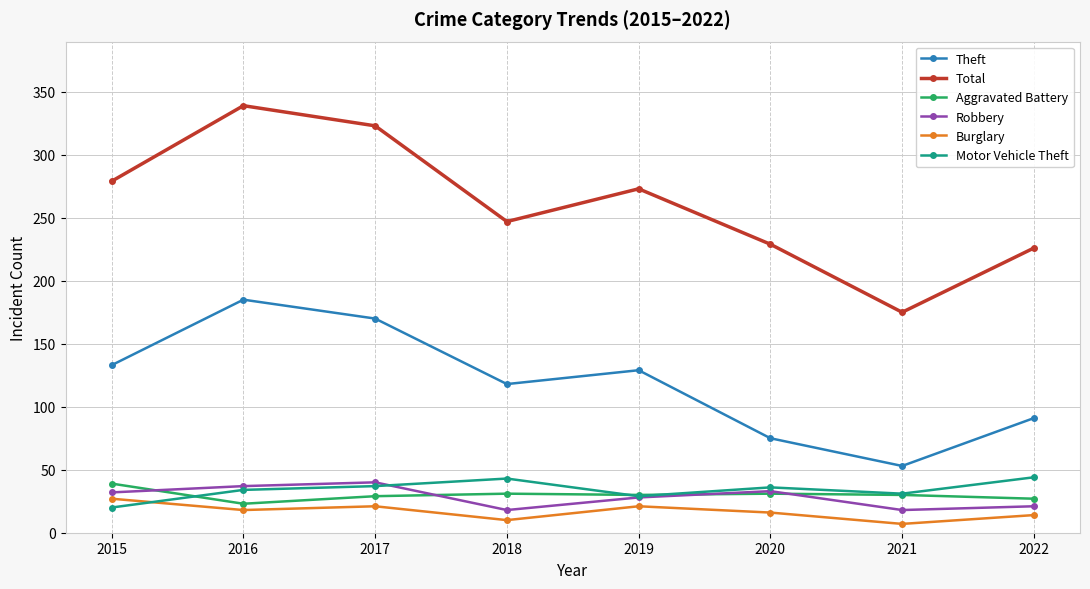

Is it true that Aggravated Battery equals 55 at 2018?

False